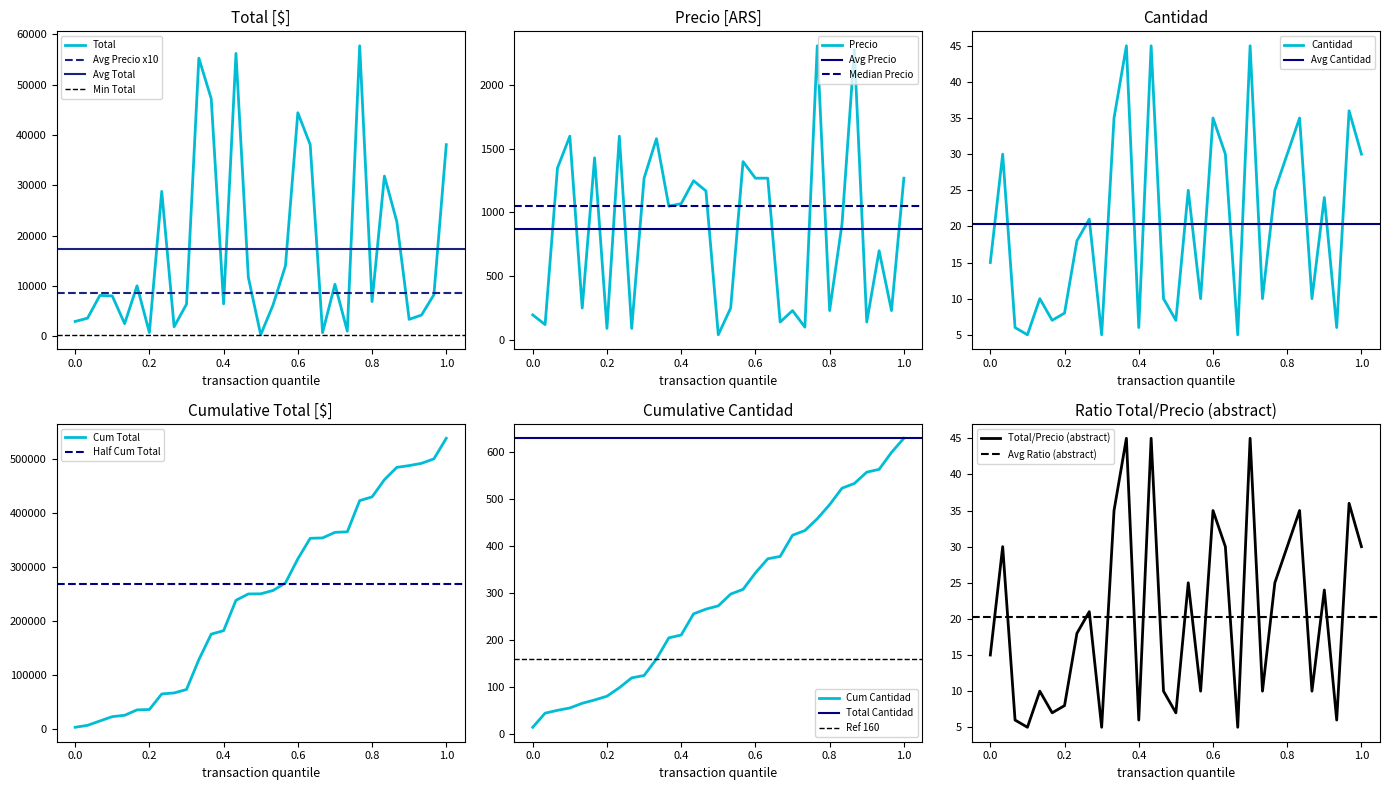

What is the highest value of the Total series?

57725